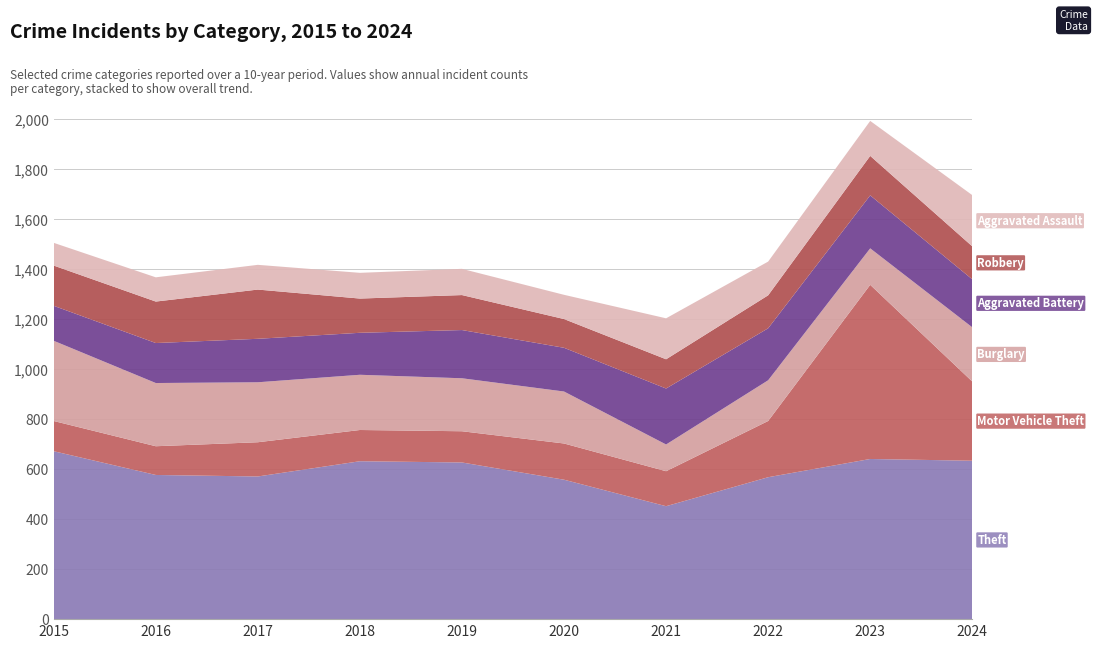

Reading left to right, extract all data points from this chart.

Theft: 672	577	571	632	627	558	452	568	641	634
Motor Vehicle Theft: 121	115	137	125	125	145	140	225	697	317
Burglary: 321	253	240	221	212	208	107	163	146	217
Aggravated Battery: 140	160	174	168	193	175	224	208	212	192
Robbery: 161	166	197	137	140	115	117	132	158	132
Aggravated Assault: 91	97	99	103	105	97	164	135	140	205